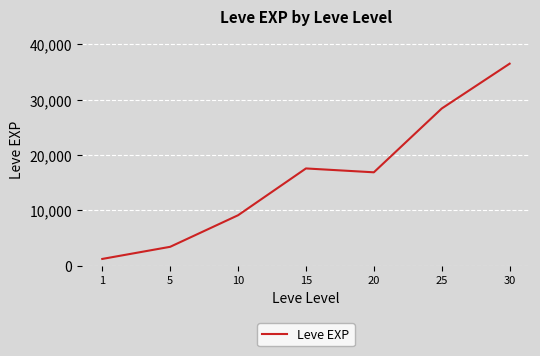

What value does the data have at 25?

28393.3